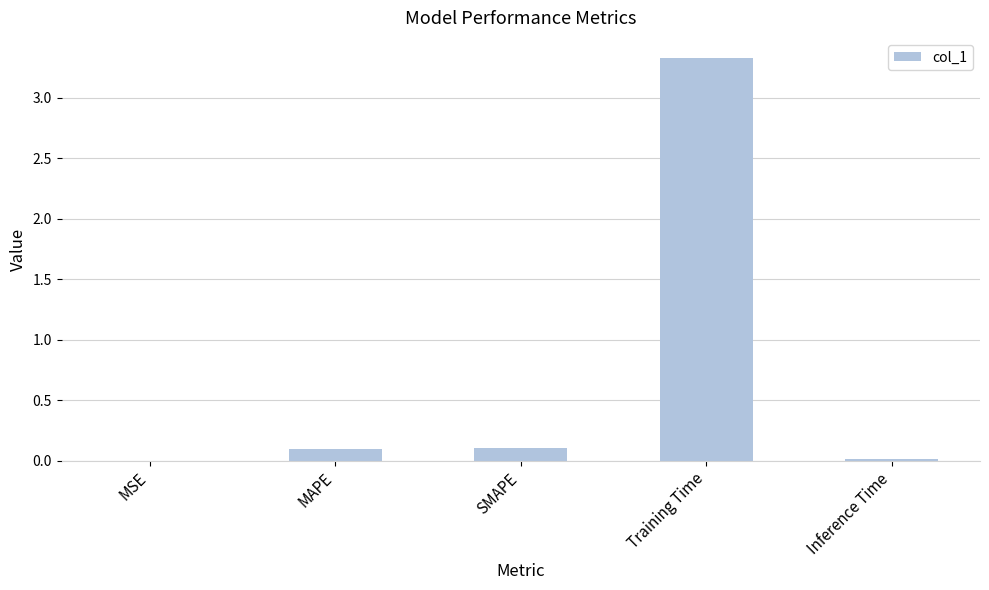

What is the approximate value at Training Time?

3.3